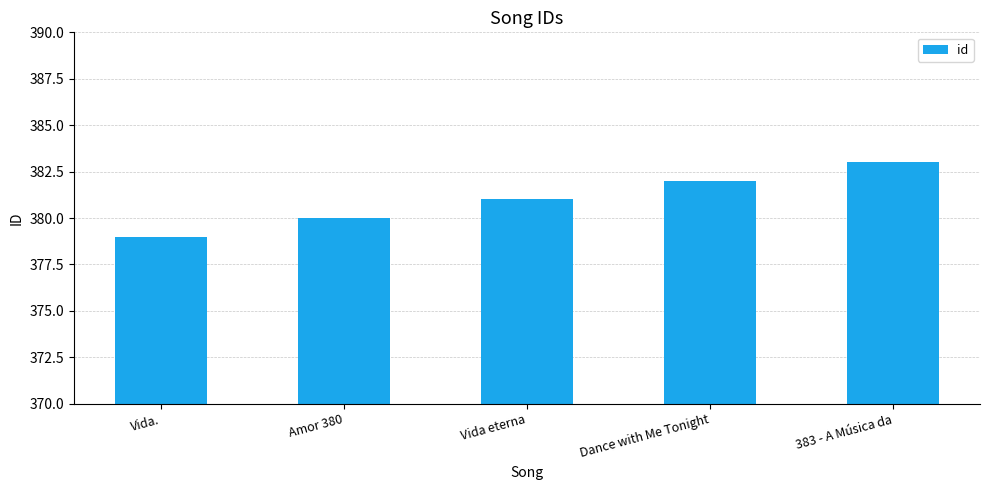

True or false: the data shows 383 at 383 - A Música da.

True